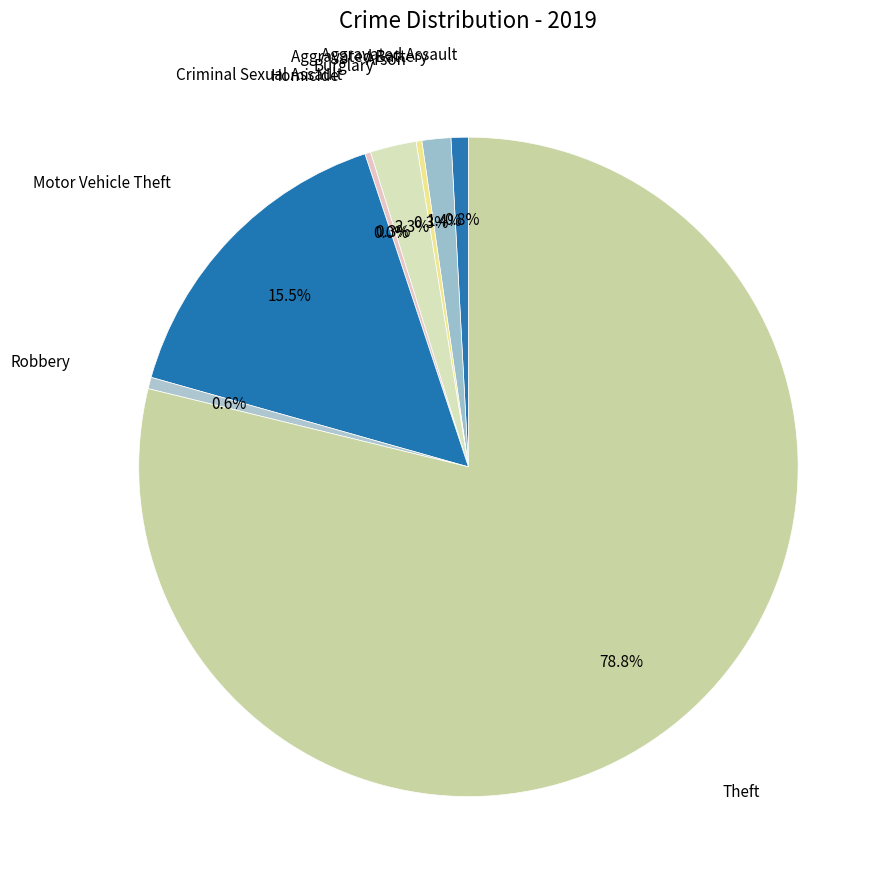

How much of the chart is everything except Burglary?

97.7%